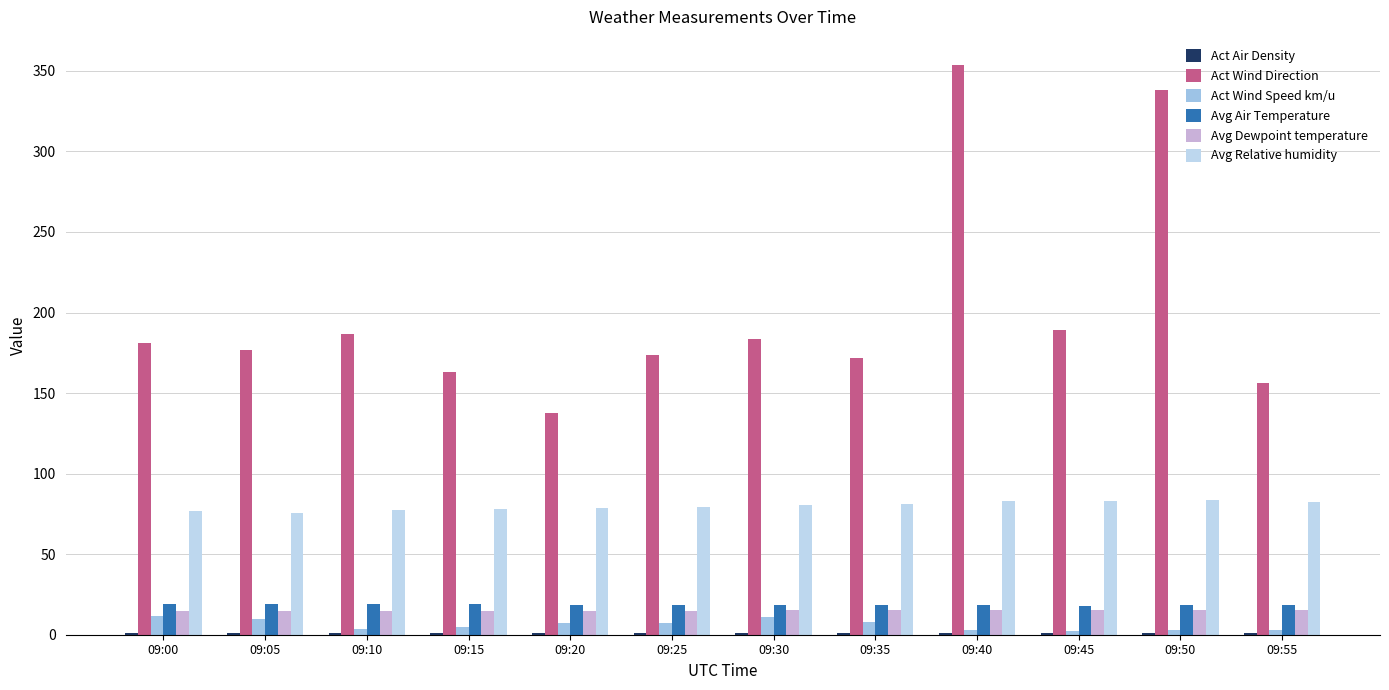

What is the total value across all series at 09:45?

309.3